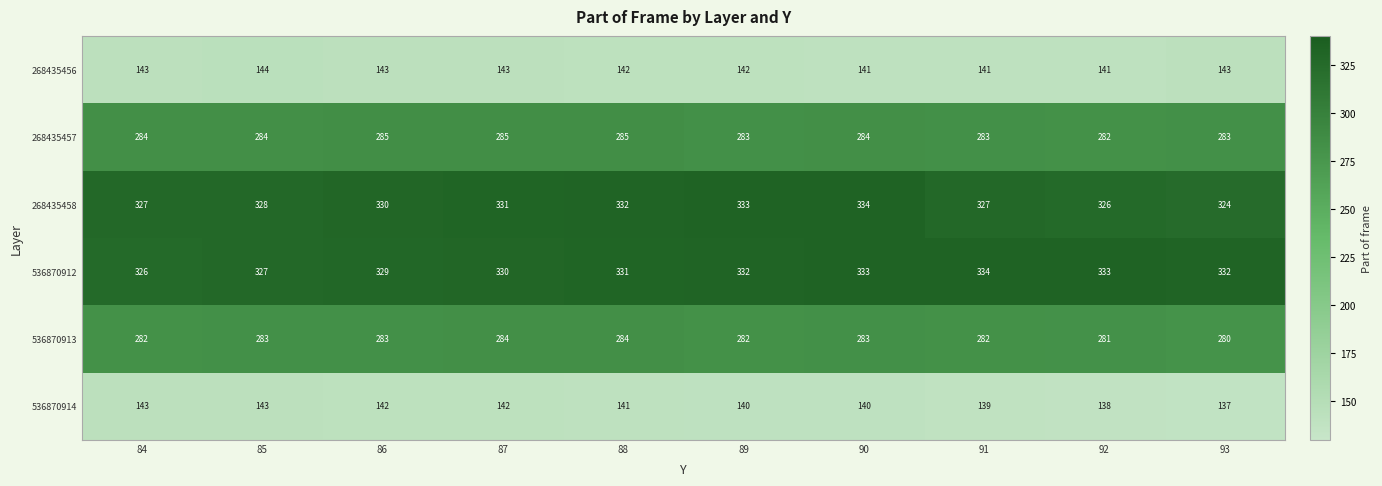

What is the difference between the 536870912 values at 90 and 84?

7